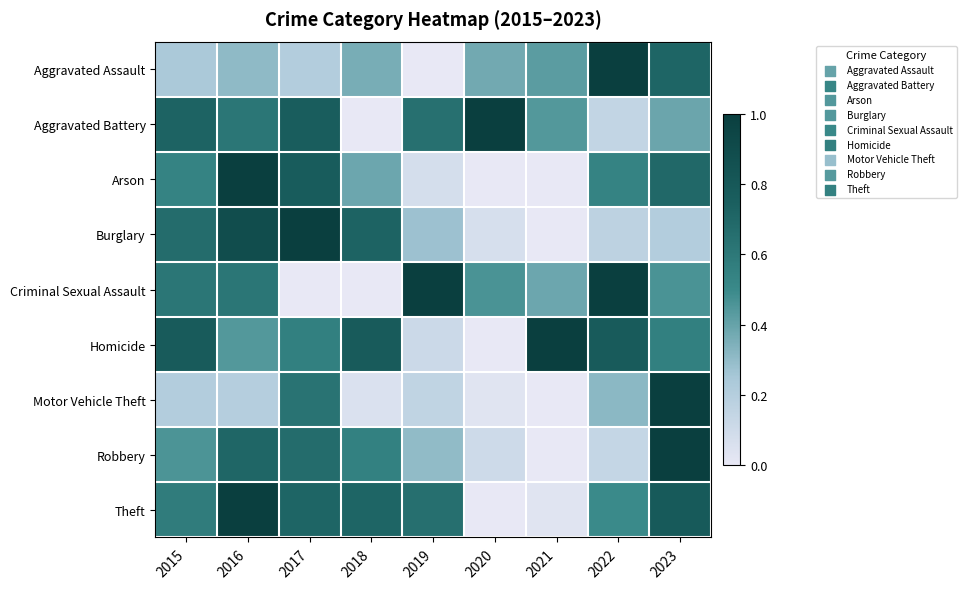

How many series are shown in this chart?

9